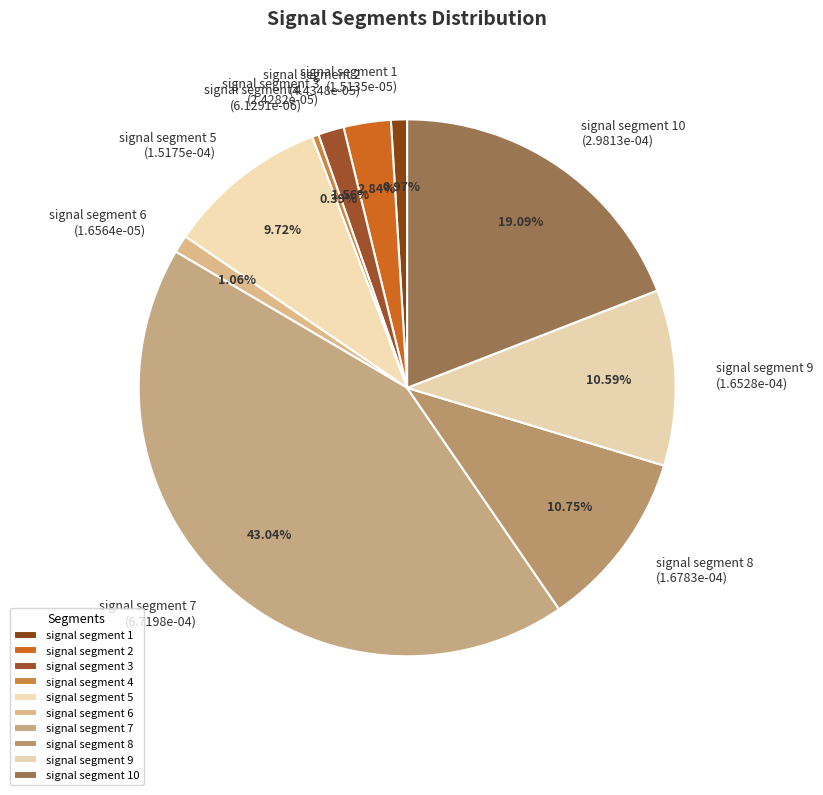

To the nearest percent, what is the combined percentage of signal segment 7 and signal segment 6?

44%